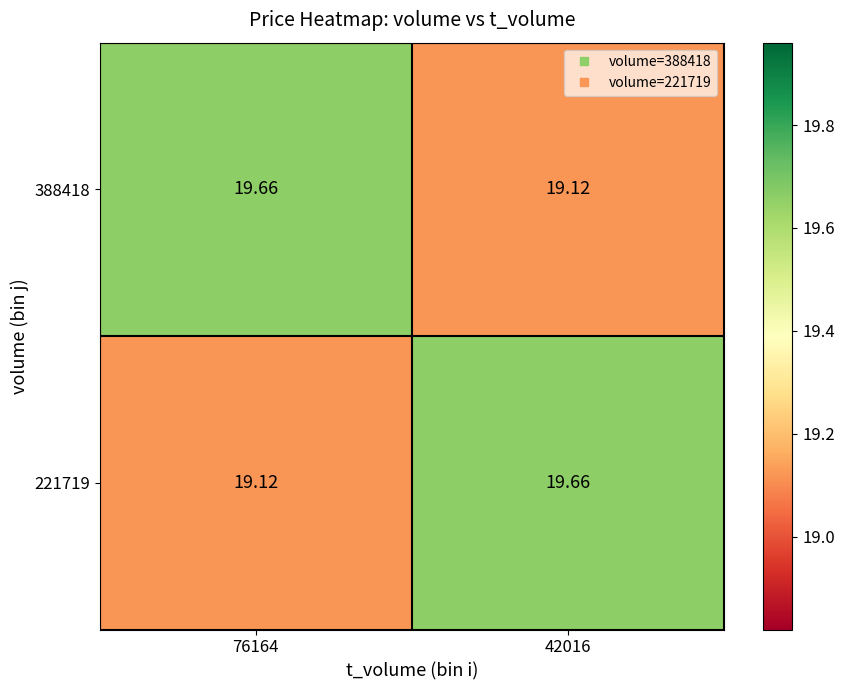

Is the value of 221719 at 76164 greater than the value of 388418 at 76164?

No